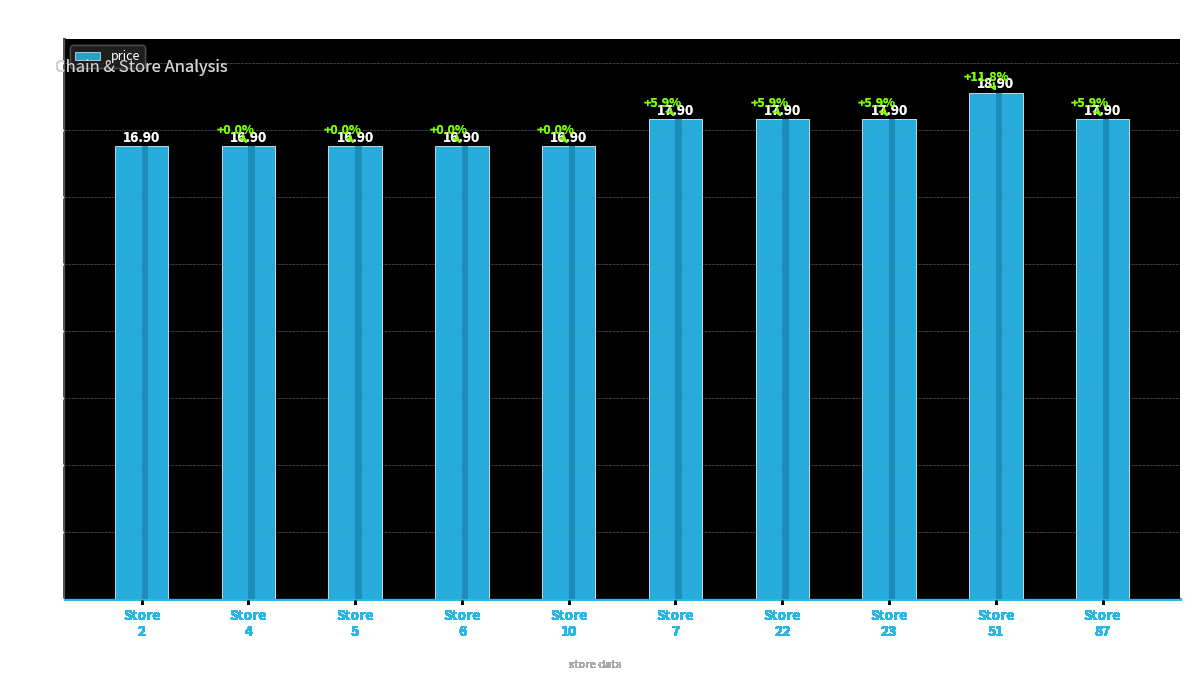

What is the smallest value displayed?

16.9